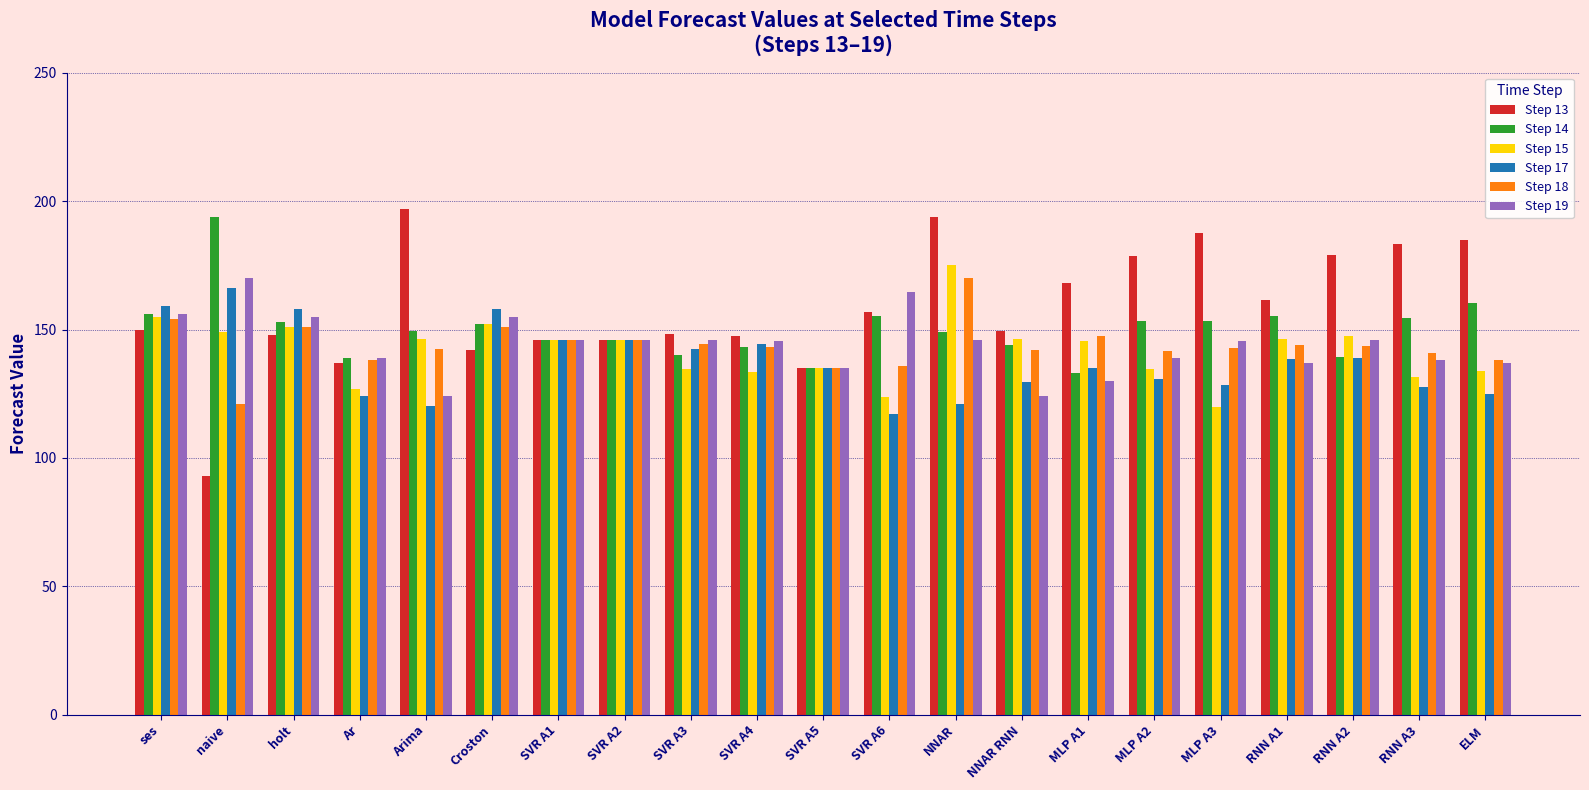

True or false: Step 17 has a value of 135.1 at MLP A1.

True